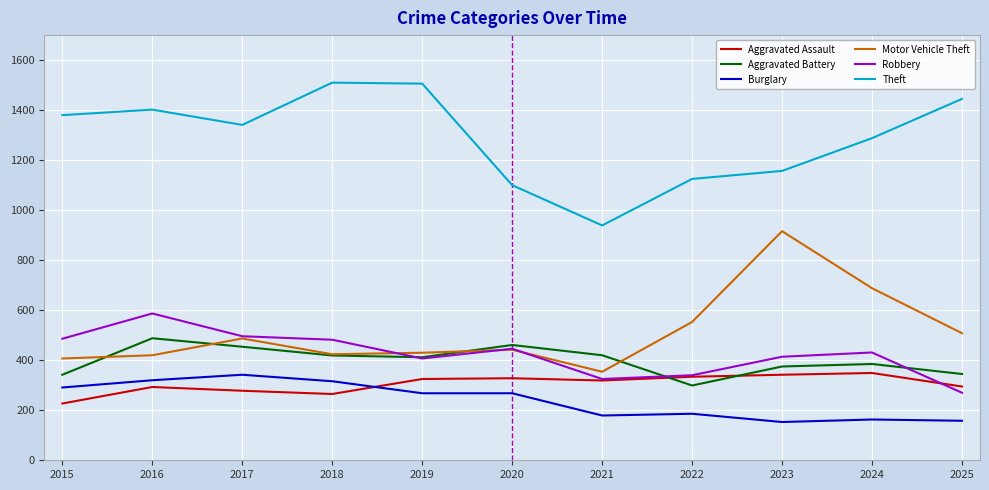

True or false: Theft and Robbery cross at least once.

False